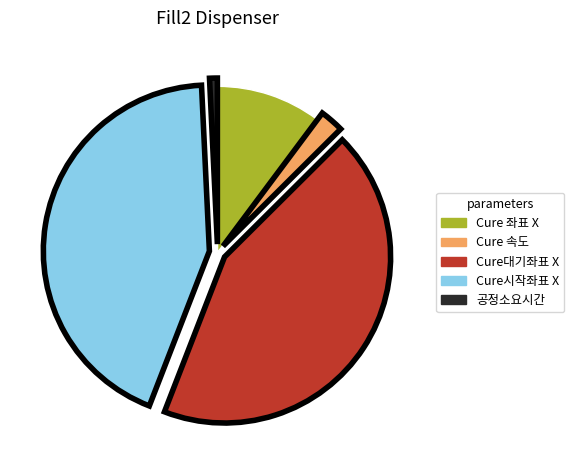

True or false: Cure 좌표 X accounts for 1% of the total.

False